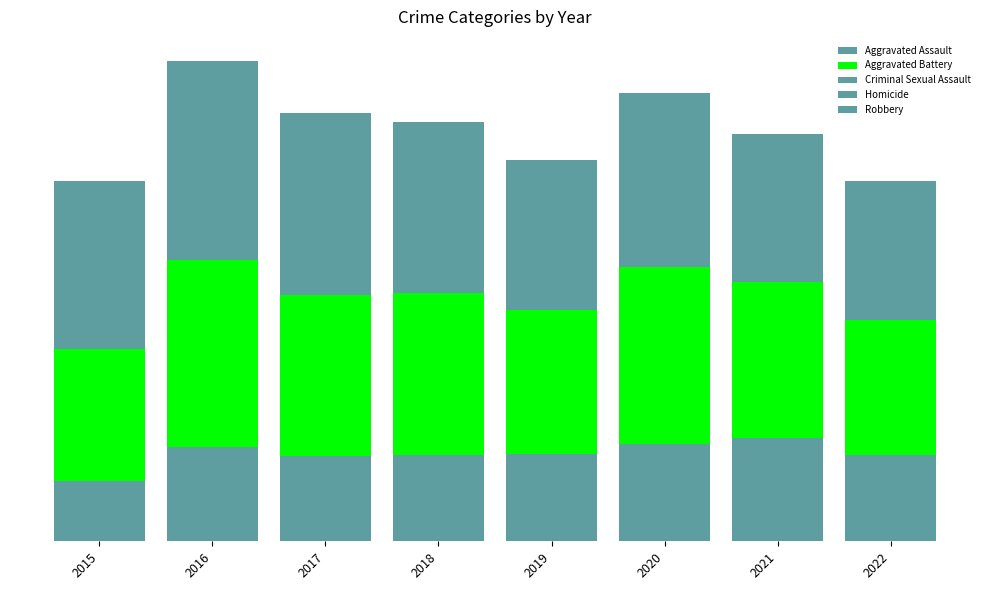

What is the value of the Aggravated Assault bar at the 3rd from the left?

230